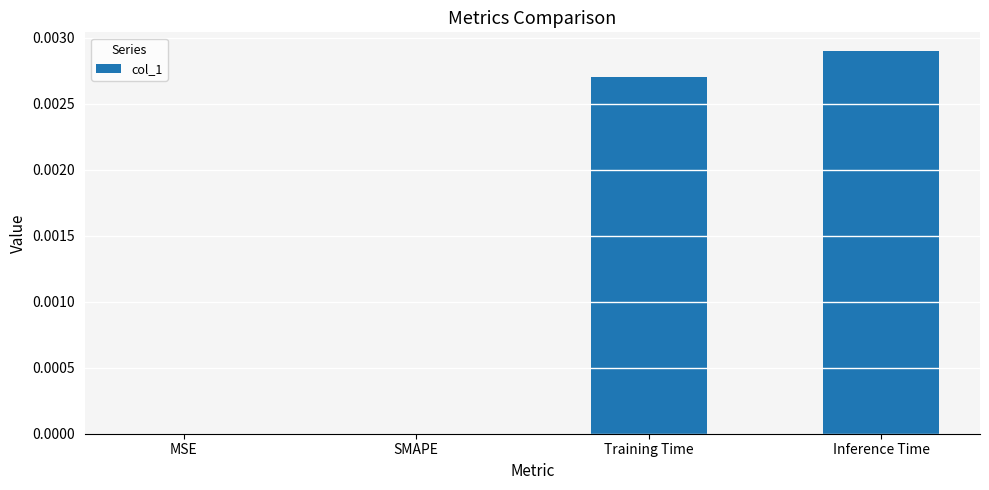

The value at Training Time is 0.0. True or false?

True